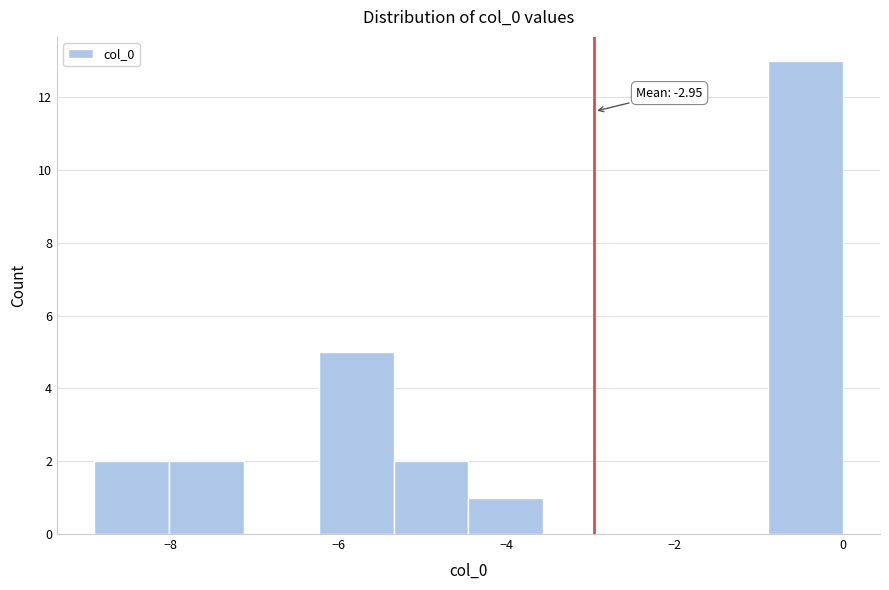

Which range on the x-axis has the tallest bar?

-0.8 to 0.0